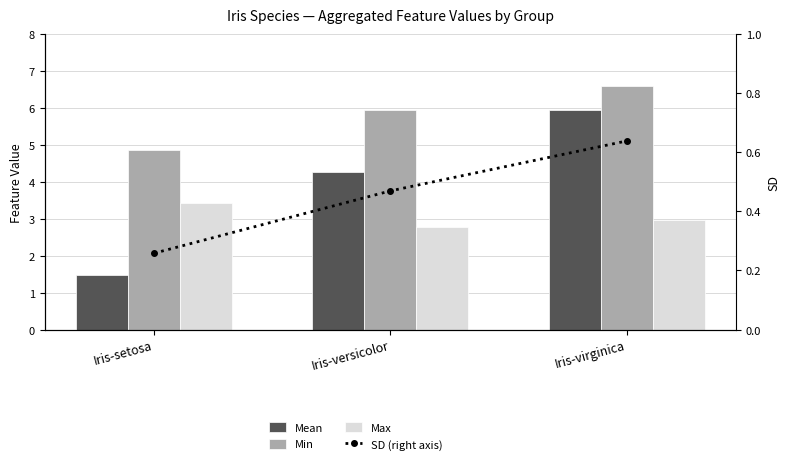

What is the maximum value for Max?

3.4